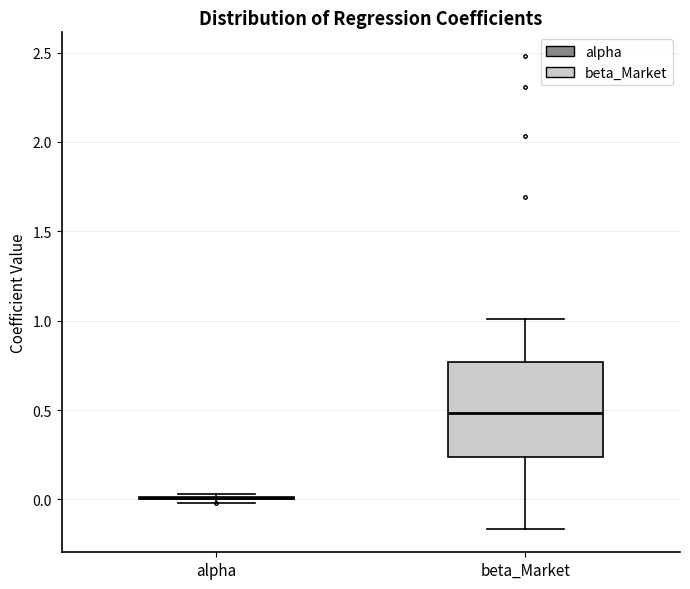

Comparing the boxes themselves (not the whiskers), which one is the tallest?

beta_Market